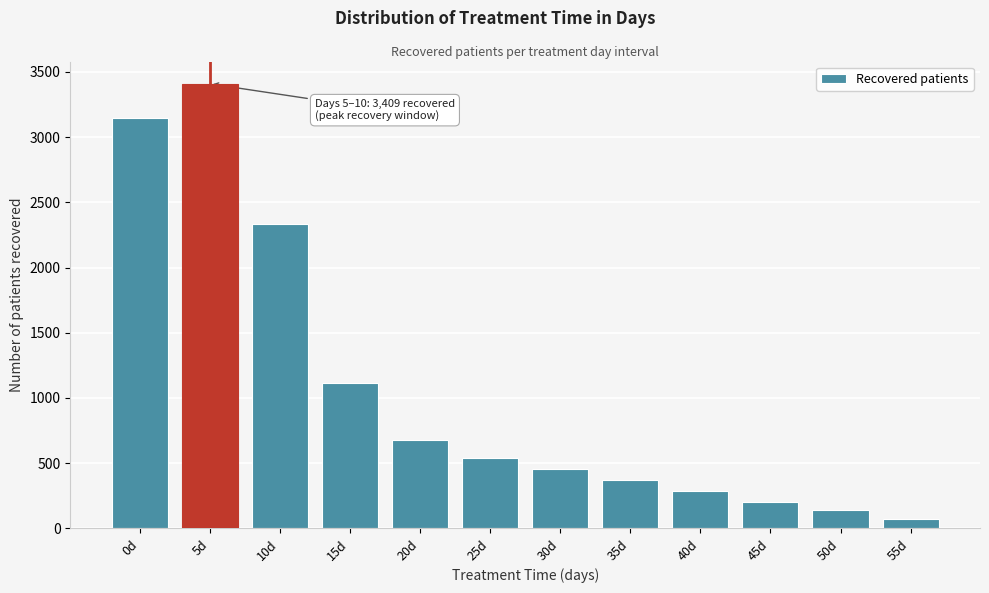

Reading left to right, transcribe all the data shown in this chart.

3150	3409	2335	1116	680	539	457	369	288	205	138	75